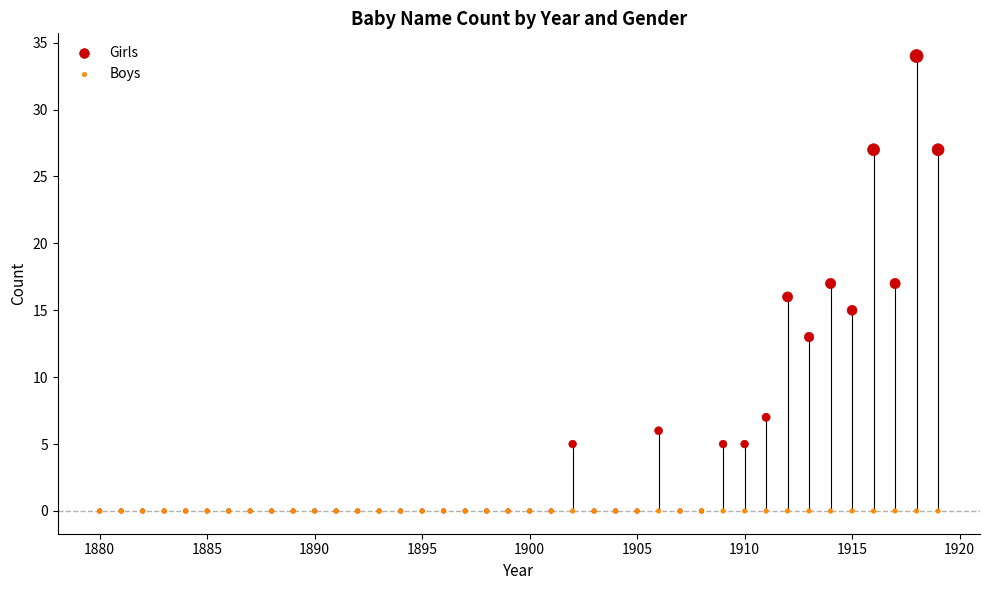

What are all the series names shown in the legend?

Girls, Boys